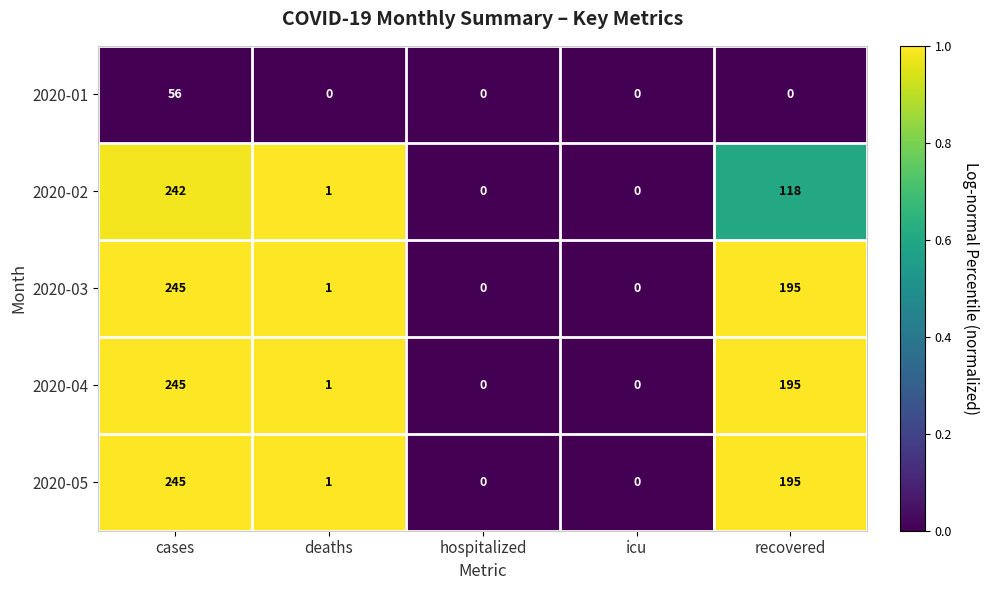

True or false: 2020-05 has a value of 1 at deaths.

True